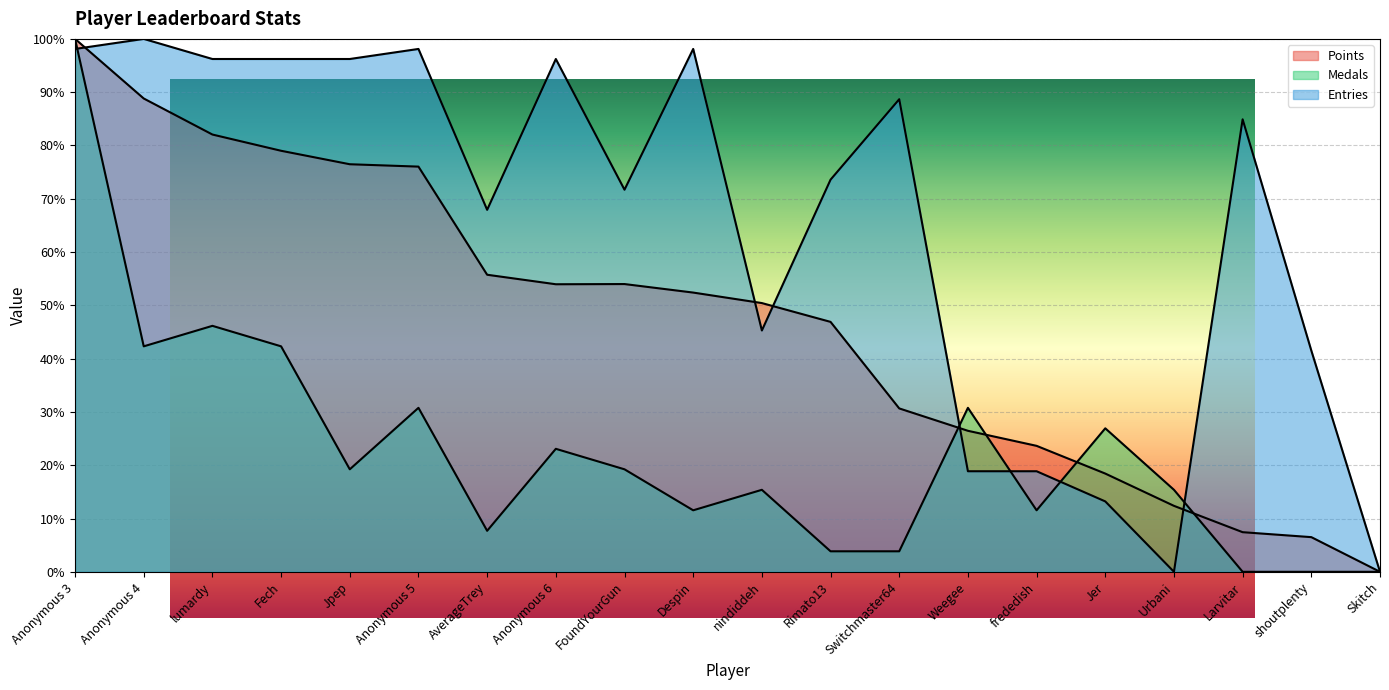

Where is the first local maximum for Points?

FoundYourGun